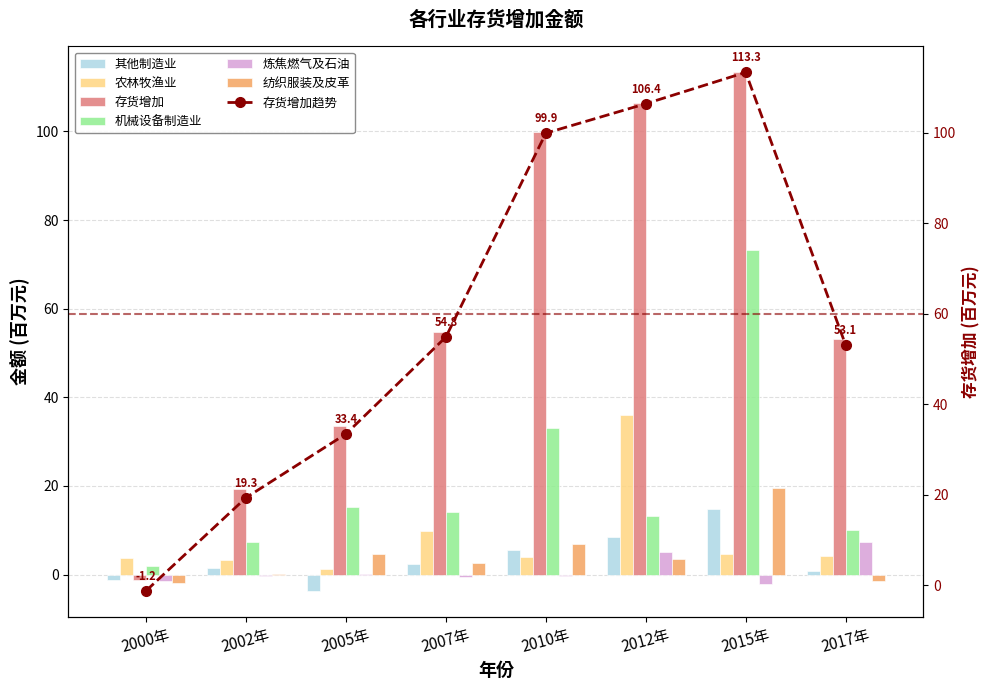

What is the greatest value displayed?

113.3